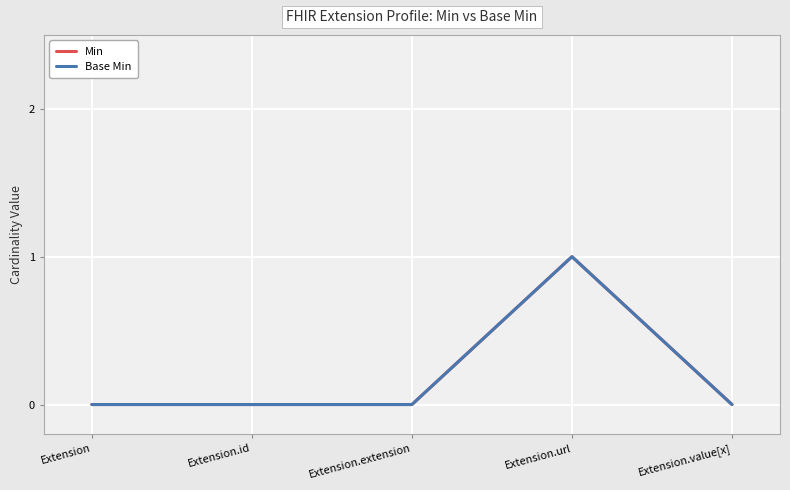

Reading right to left, what are all the values shown in this chart?

Min: 0	1	0	0	0
Base Min: 0	1	0	0	0